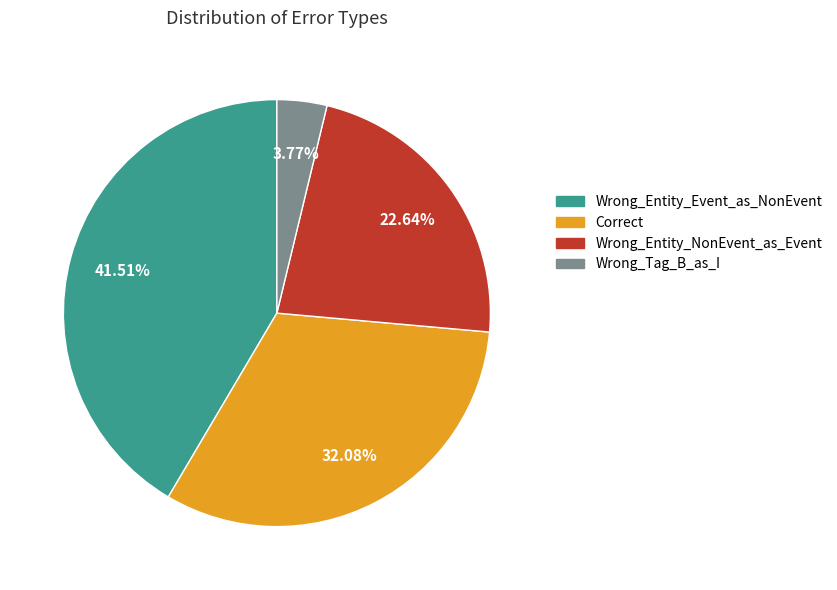

What is the ratio of the value at Wrong_Entity_NonEvent_as_Event to the value at Wrong_Tag_B_as_I?

6.0